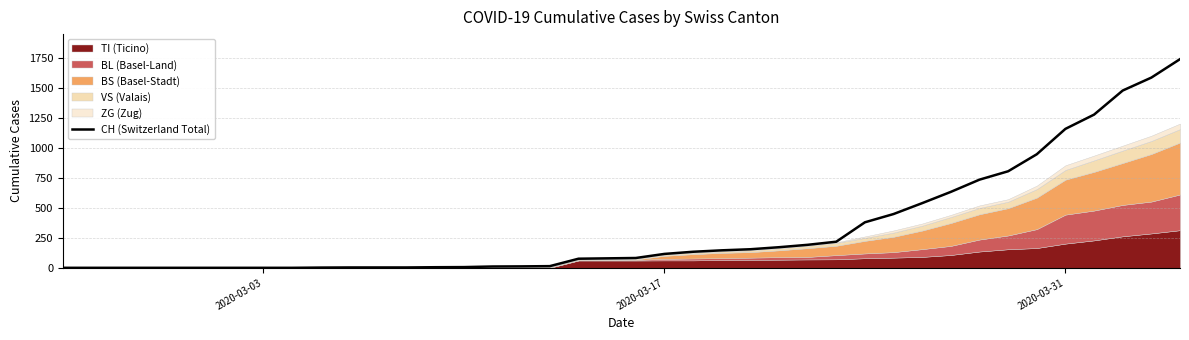

How many data points are less than 82?

20